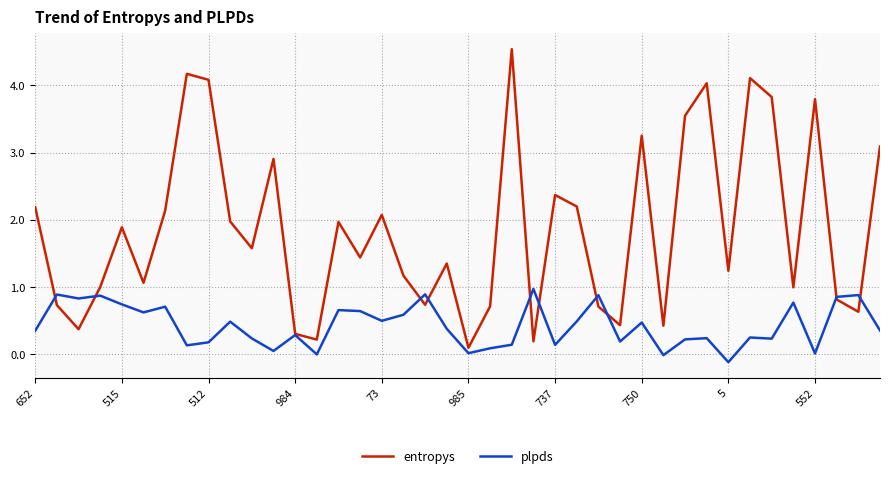

Which series has the largest total across all categories?

entropys